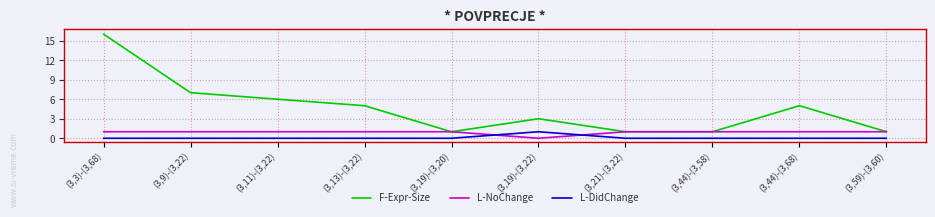

What position from the left is (3,19)-(3,22)?

6